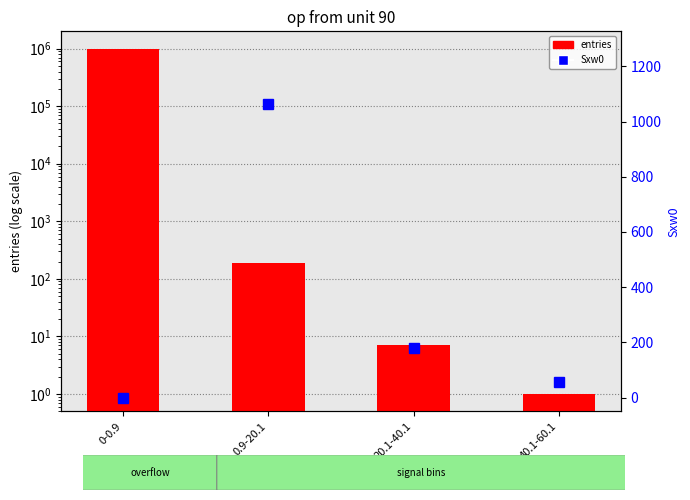

Reading left to right, what are all the values shown in this chart?

entries: 0-0.9=999803	0.9-20.1=189	20.1-40.1=7	40.1-60.1=1
Sxw0: 0-0.9=0	0.9-20.1=1064	20.1-40.1=179	40.1-60.1=57